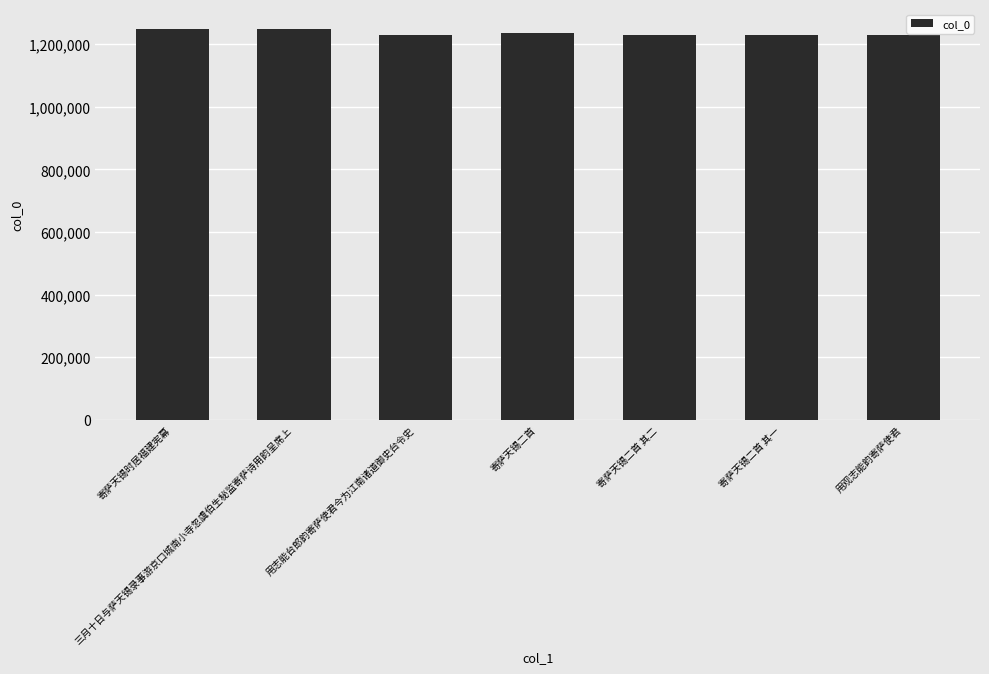

What is the average value?

1235589